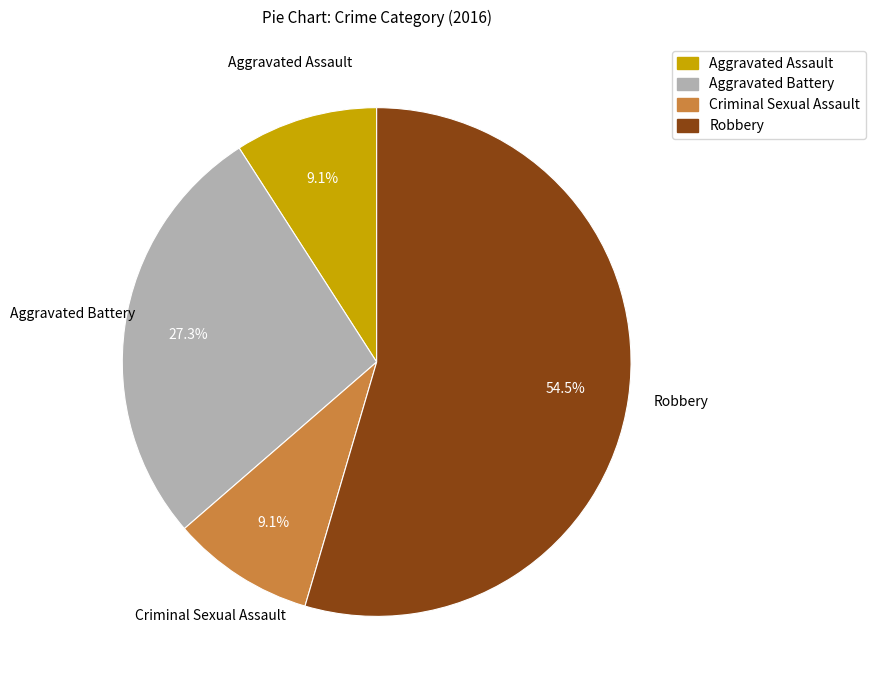

True or false: Aggravated Assault accounts for 9% of the total.

True